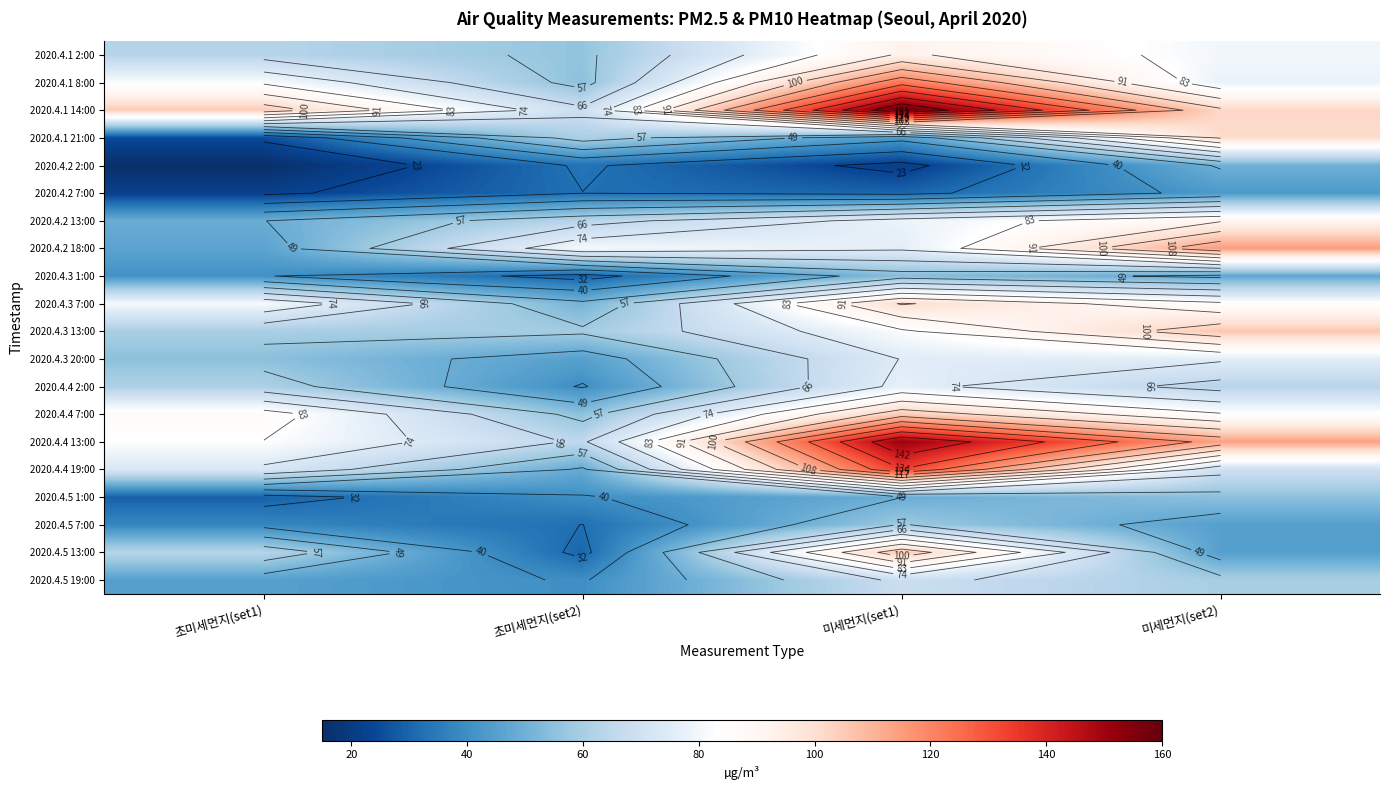

The value of 2020.4.1 2:00 at 미세먼지(set2) is 80. True or false?

True